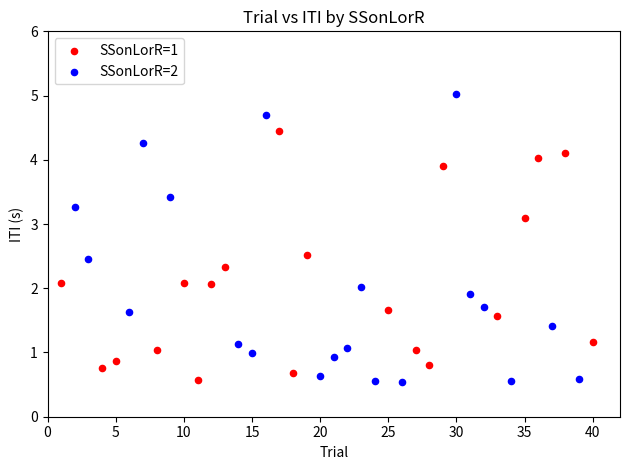

Which series reaches the maximum Y coordinate?

SSonLorR=2